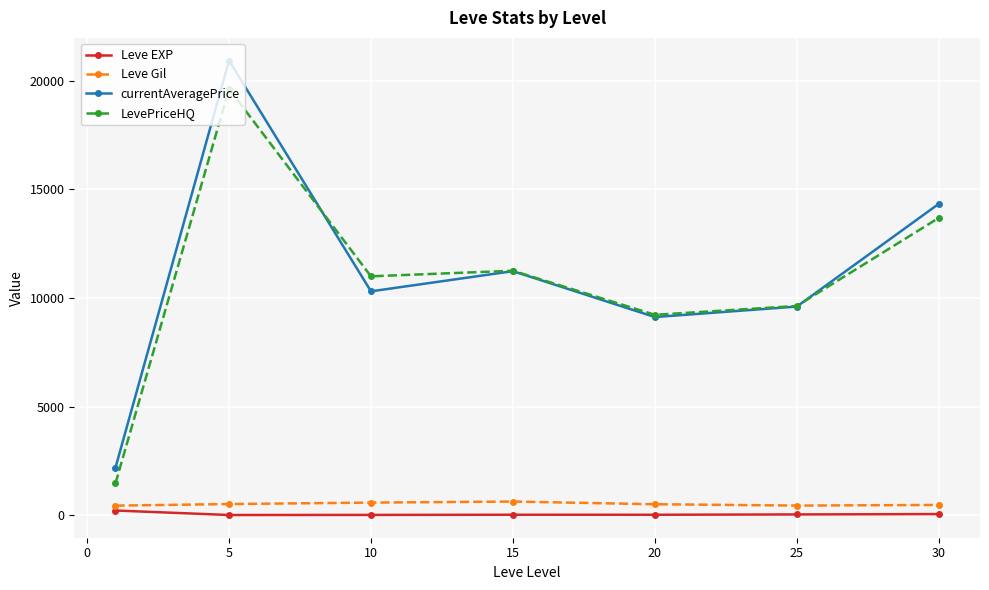

What is the highest value of the LevePriceHQ series?

19634.2